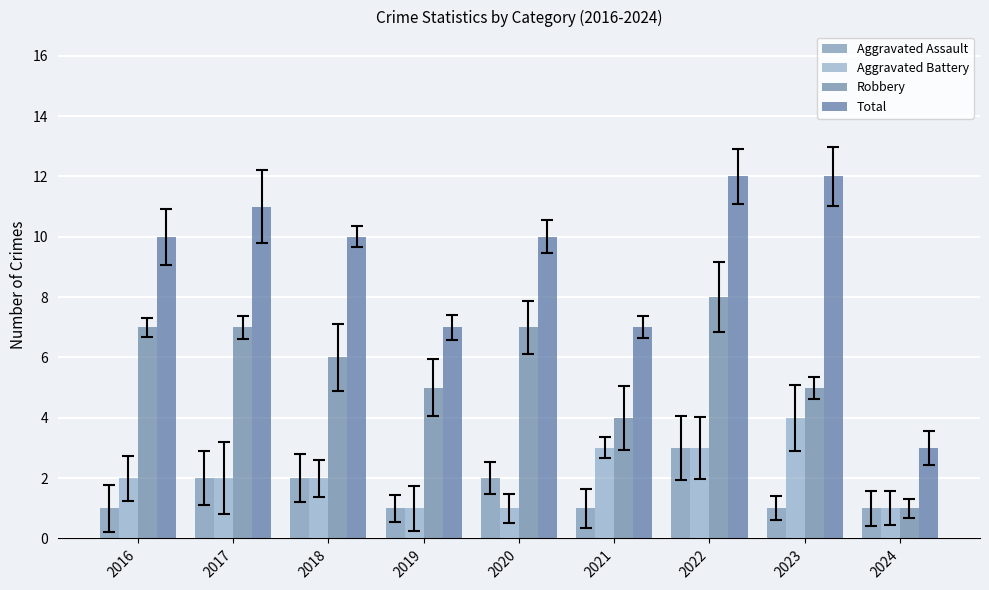

At which label does Robbery reach its peak?

2022